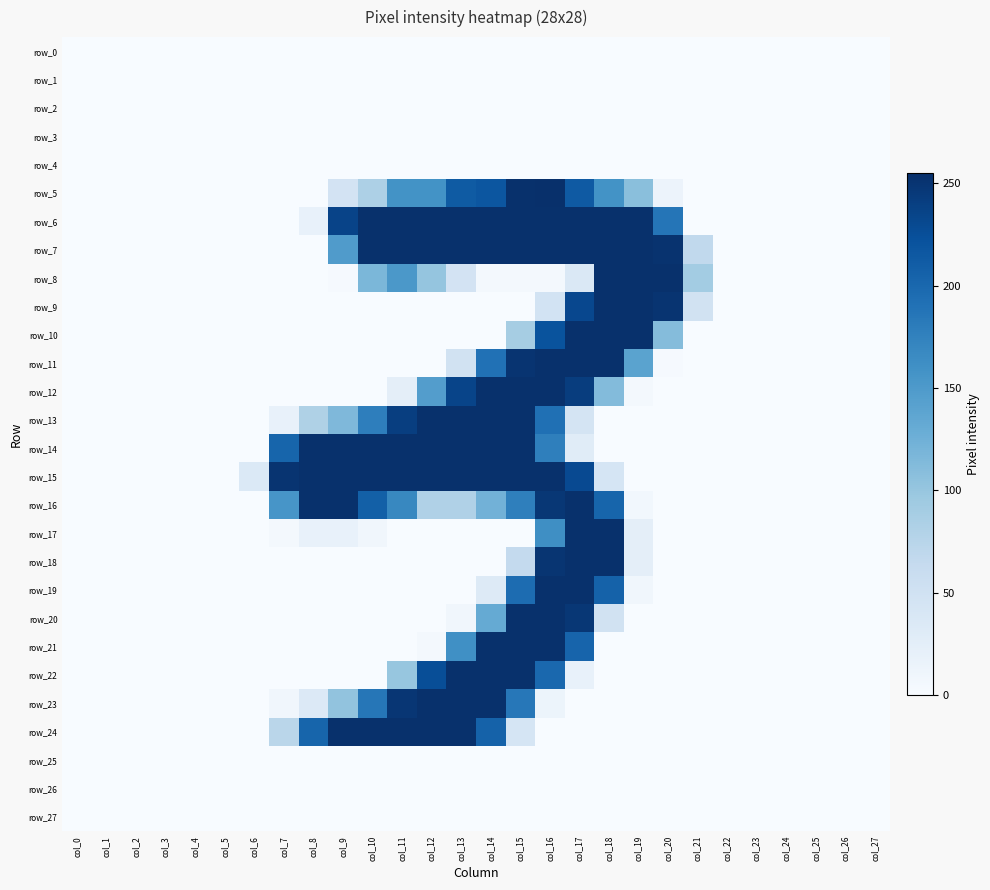

What is the difference between the maximum and minimum values in the row_14 series?

254